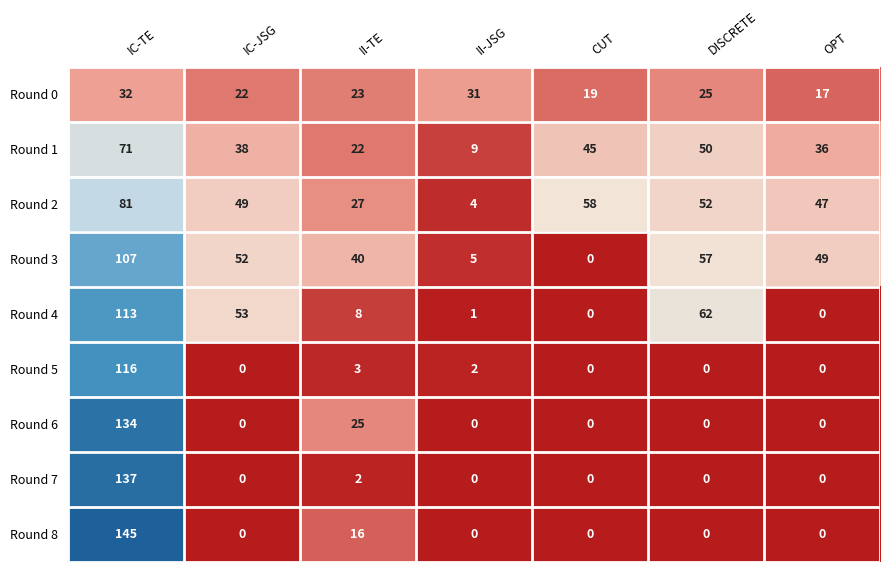

Where is Round 7 nearest to the value 68?

II-TE